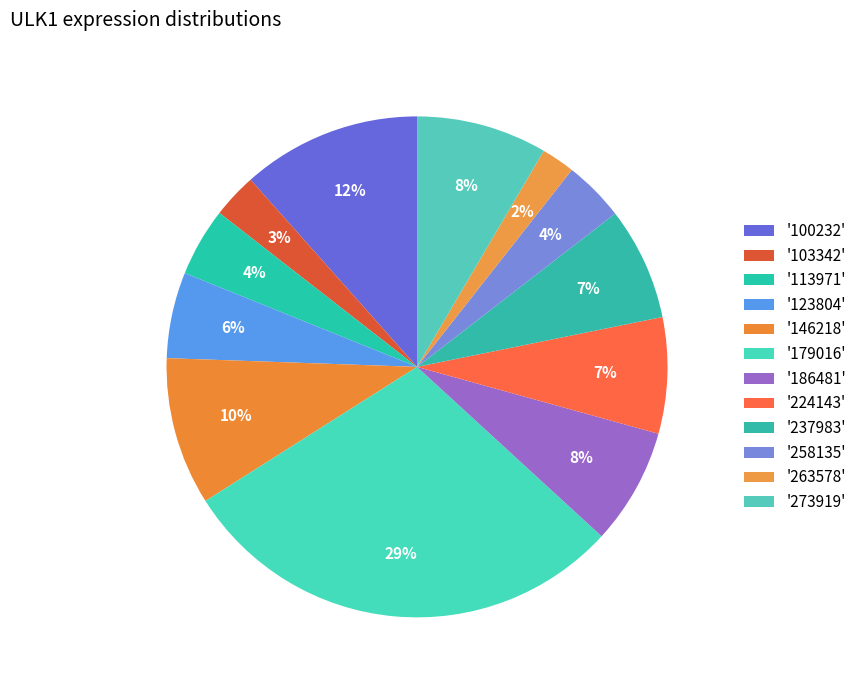

Count the number of slices in the pie.

12